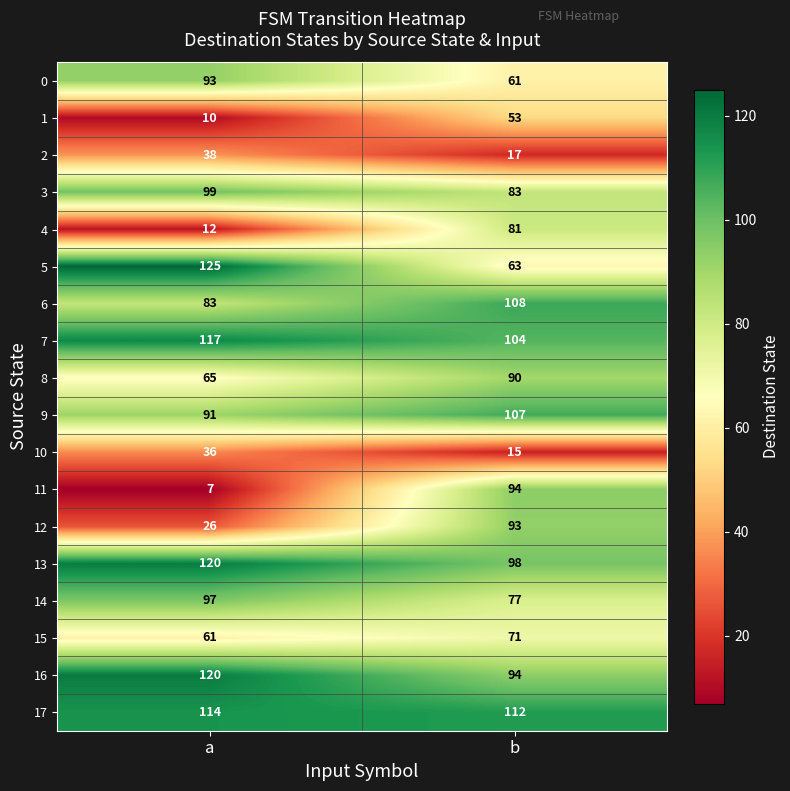

The 16 series shows 120 at a. True or false?

True